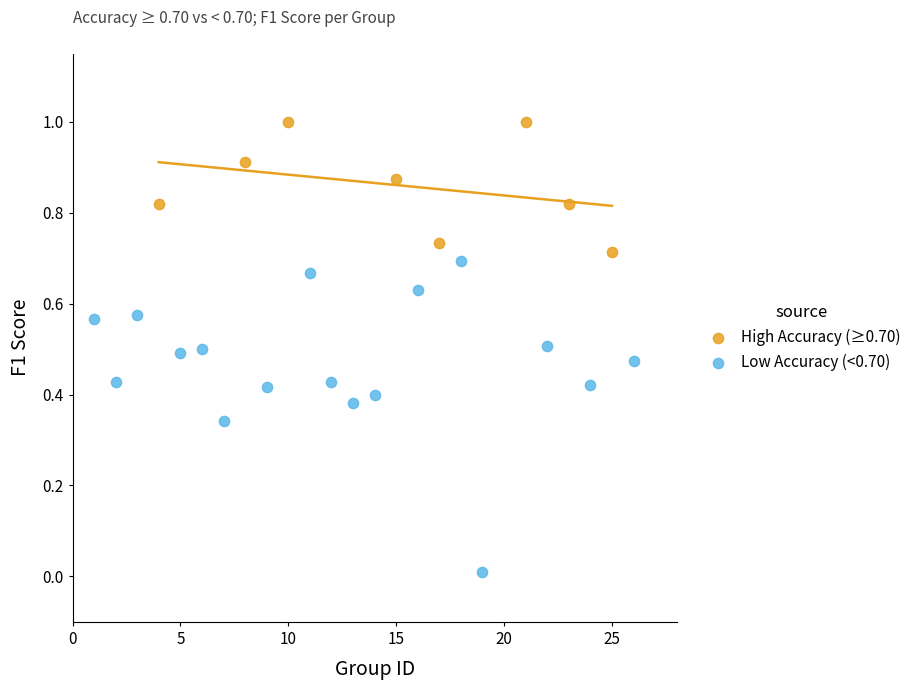

Which series has the widest spread of Y values?

Low Accuracy (<0.70)